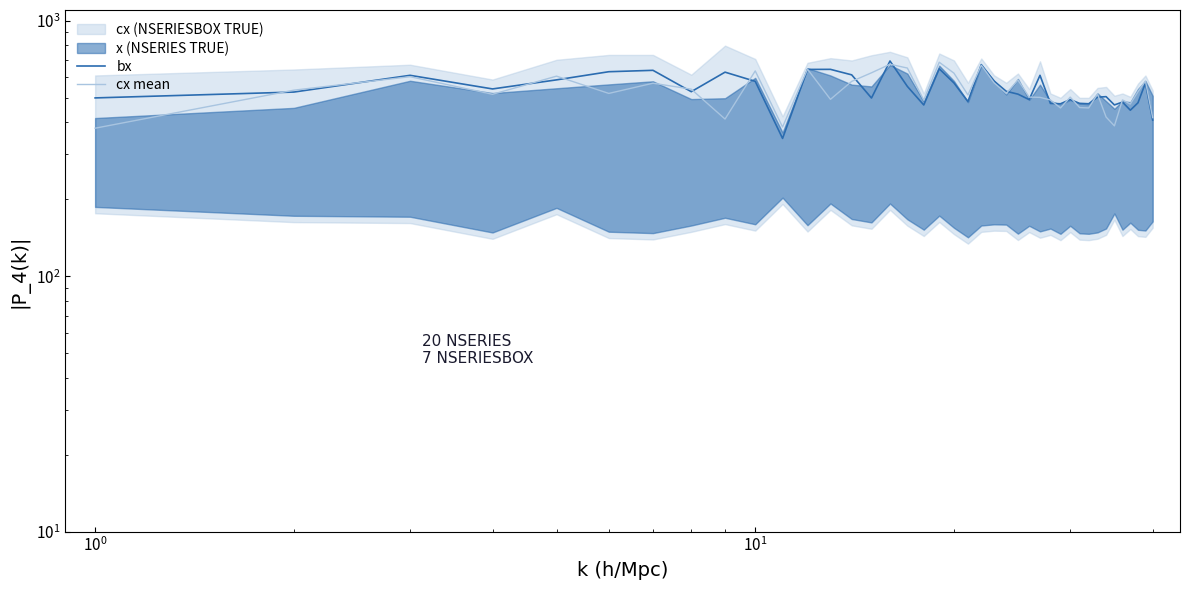

What is the maximum value for cx mean?

687.2